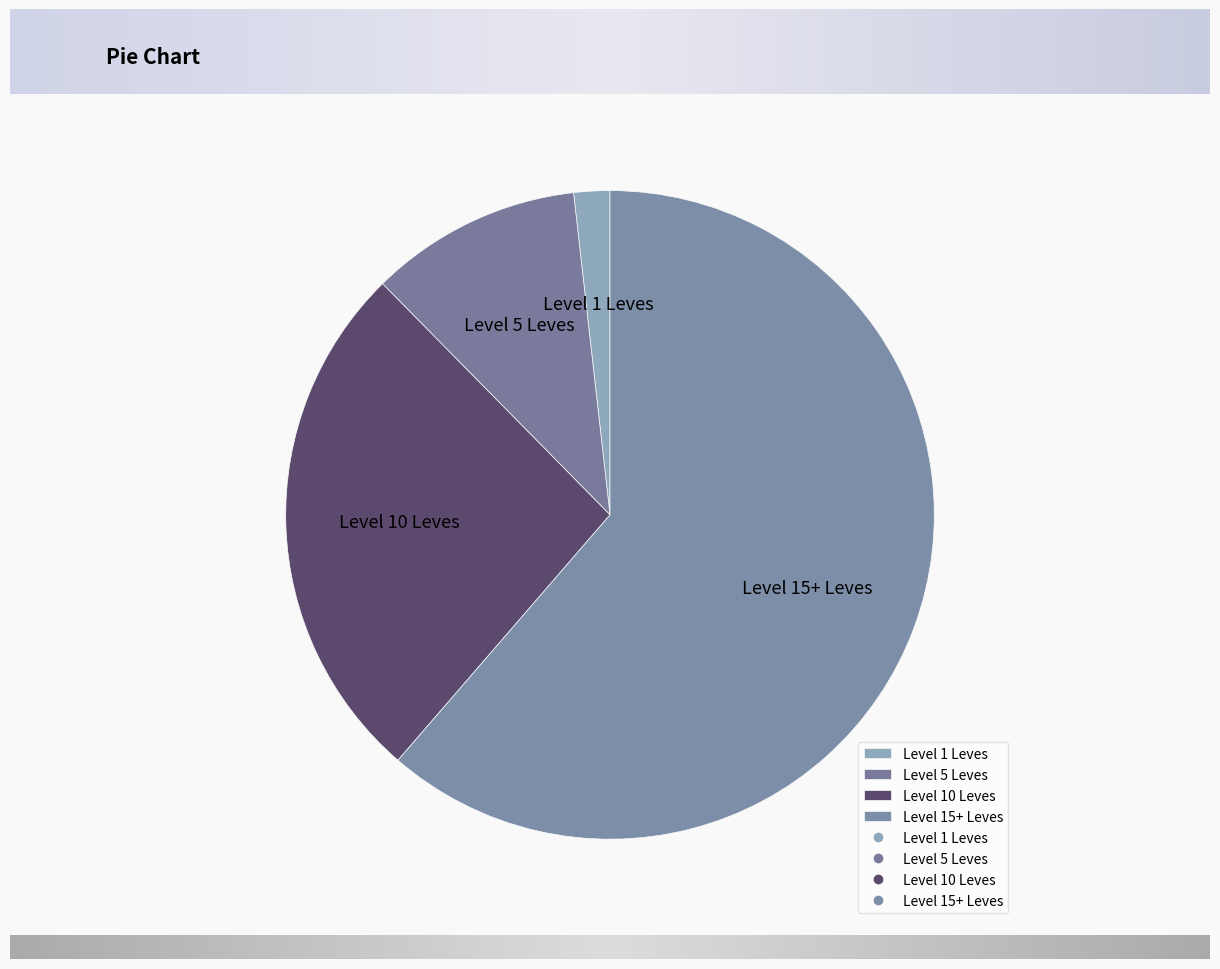

Between Level 5 Leves and Level 10 Leves, which is larger?

Level 10 Leves